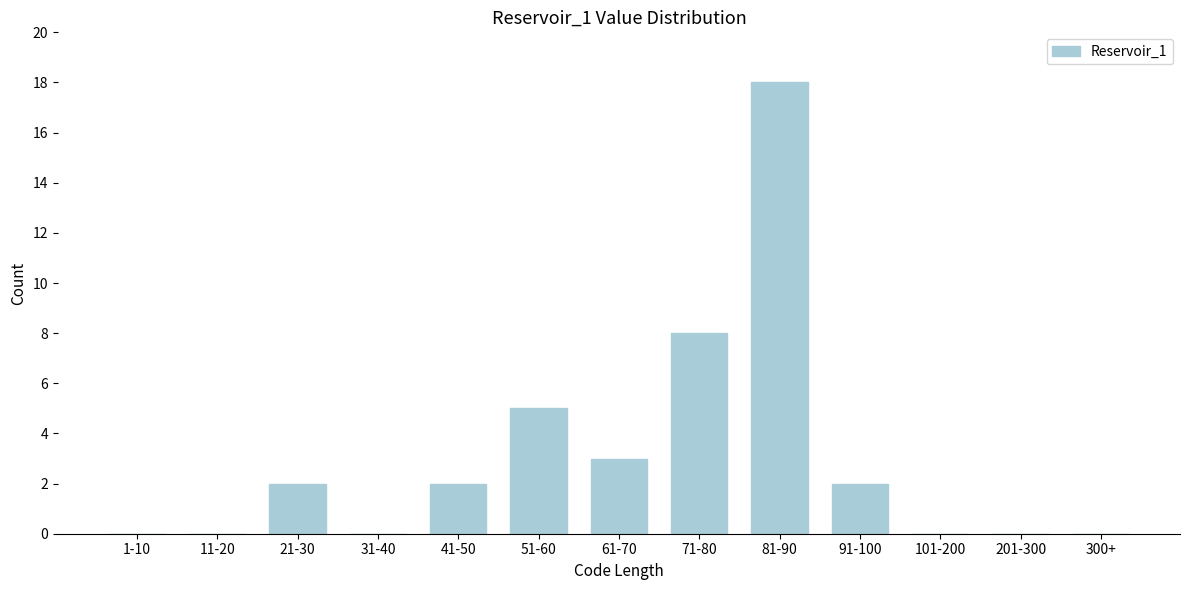

Reading left to right, transcribe all the data shown in this chart.

1-10=0	11-20=0	21-30=2	31-40=0	41-50=2	51-60=5	61-70=3	71-80=8	81-90=18	91-100=2	101-200=0	201-300=0	300+=0